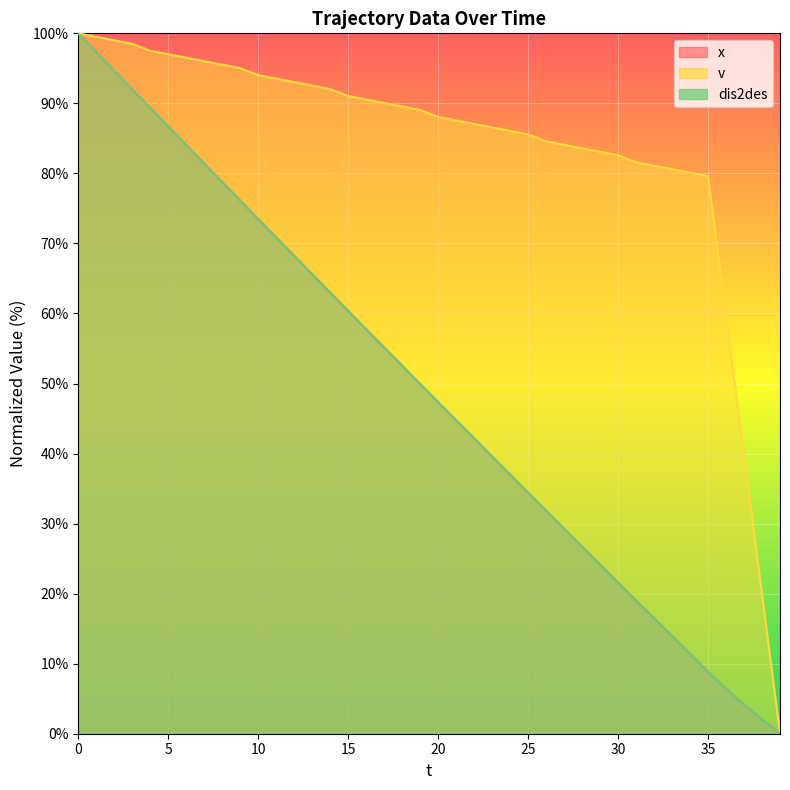

Between 0 and 16, which series saw the biggest shift?

dis2des